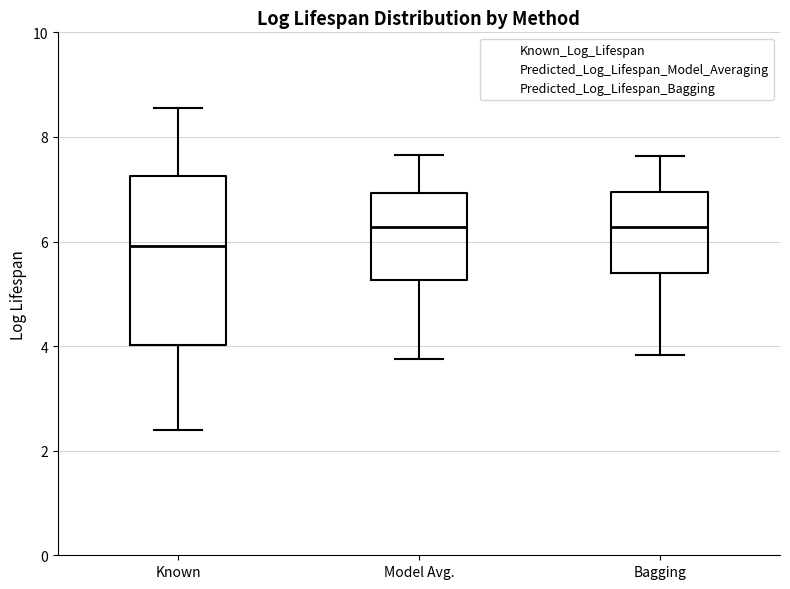

Where does the median line of the box for Known sit on the y-axis? The values are not printed on the chart, so give them approximately, as read against the axis.

6.0